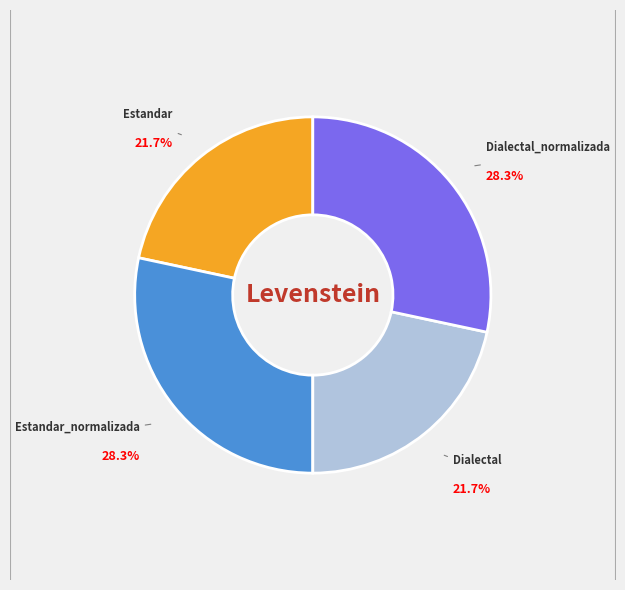

Which has a higher value, Estandar or Estandar_normalizada?

Estandar_normalizada